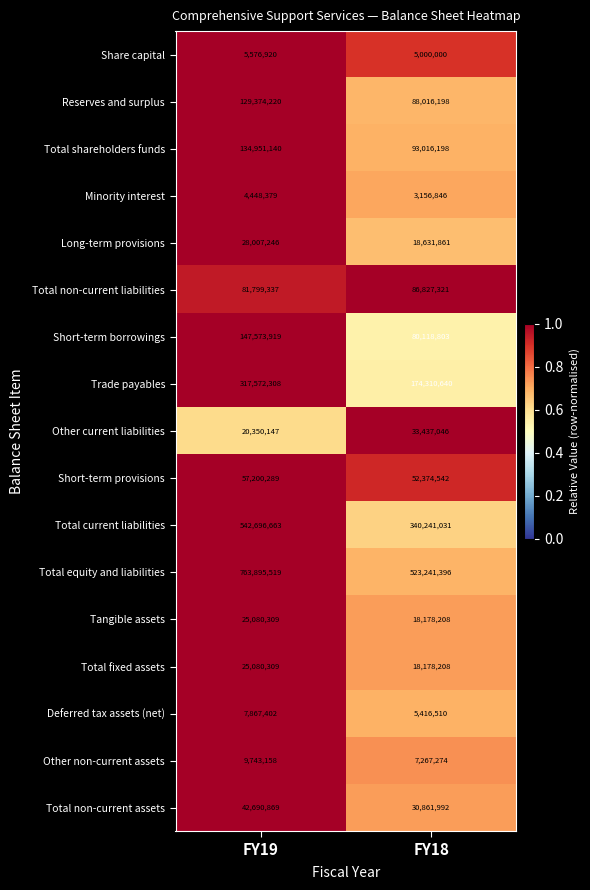

Is it true that Total shareholders funds equals 49148349 at FY19?

False